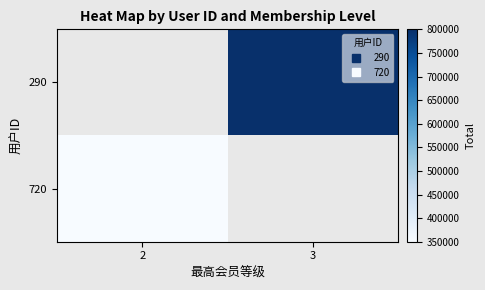

Rank the categories by 720 value from lowest to highest.

2, 3